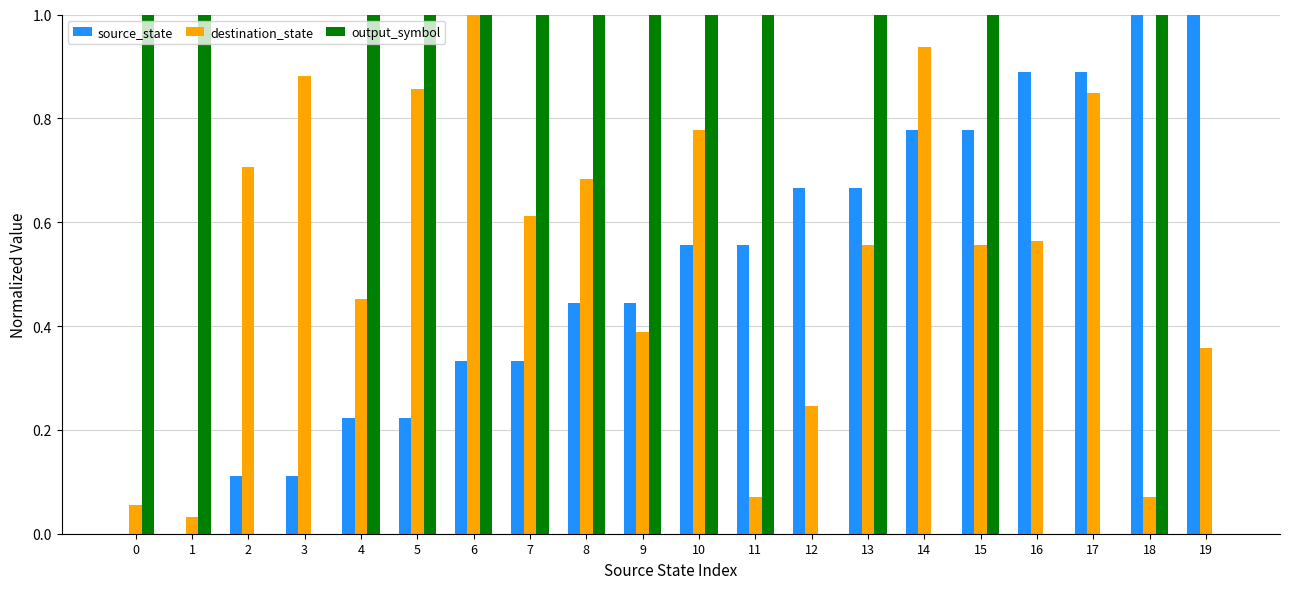

Is it true that source_state equals -0.5 at 0?

False